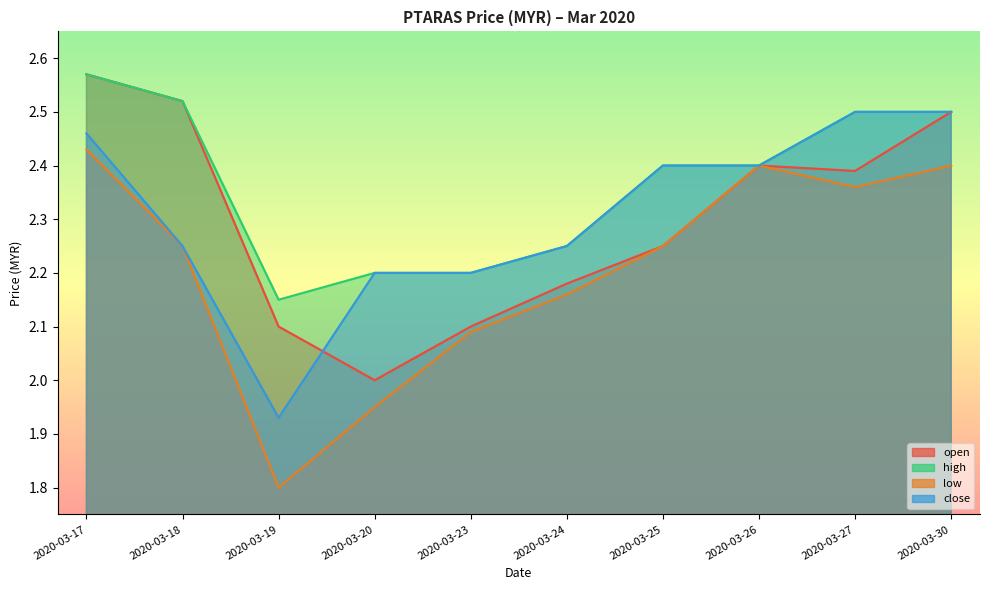

What is the maximum value for open?

2.6